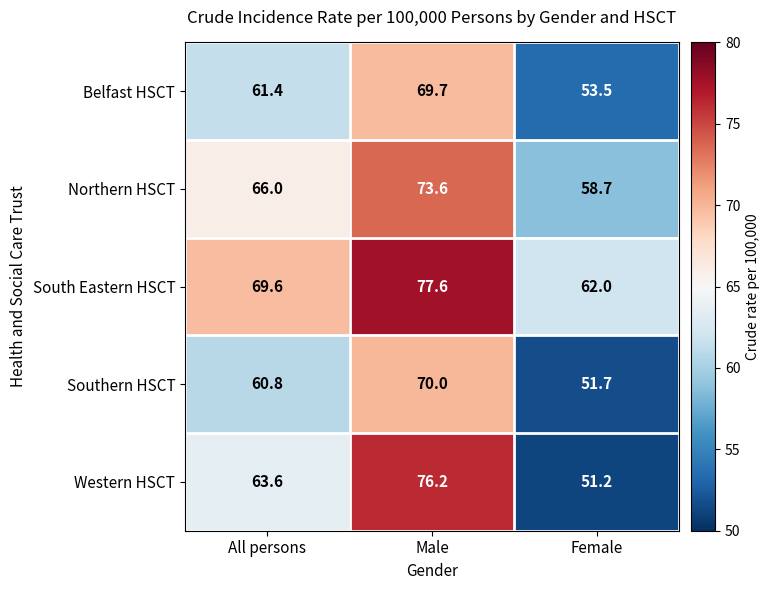

How many data points in South Eastern HSCT are less than 69?

1